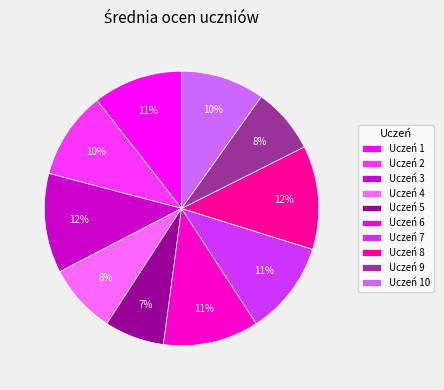

Which has a higher value, Uczeń 10 or Uczeń 4?

Uczeń 10